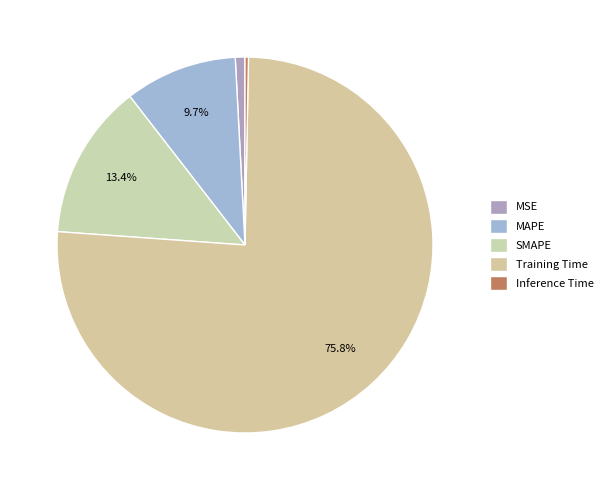

Is it true that Training Time is 84% of the pie?

False